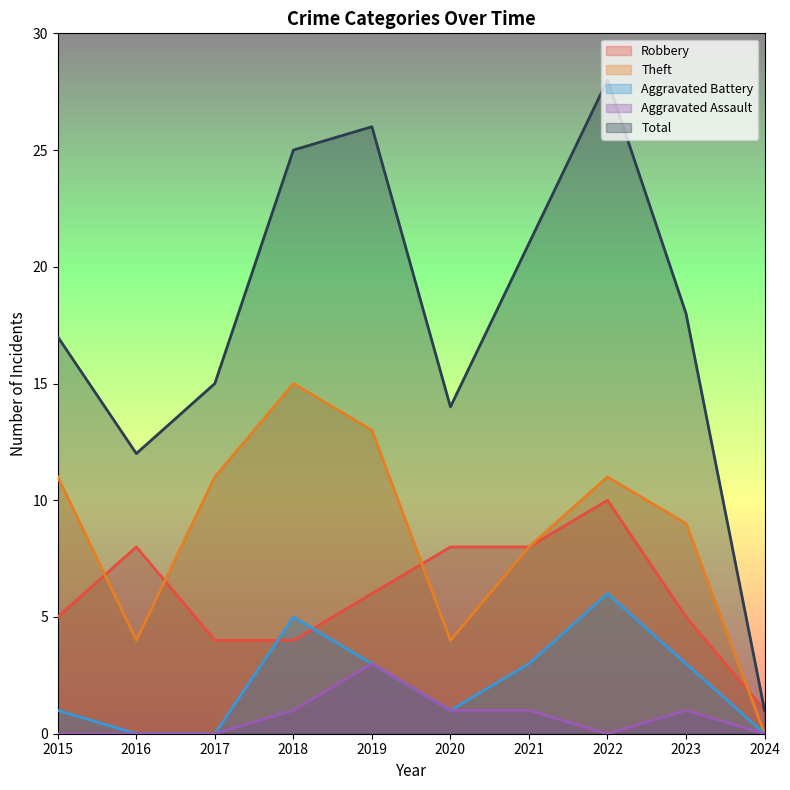

Reading right to left, list all the values displayed in this chart.

Robbery: 1	5	10	8	8	6	4	4	8	5
Theft: 0	9	11	8	4	13	15	11	4	11
Aggravated Battery: 0	3	6	3	1	3	5	0	0	1
Aggravated Assault: 0	1	0	1	1	3	1	0	0	0
Total: 1	18	28	21	14	26	25	15	12	17